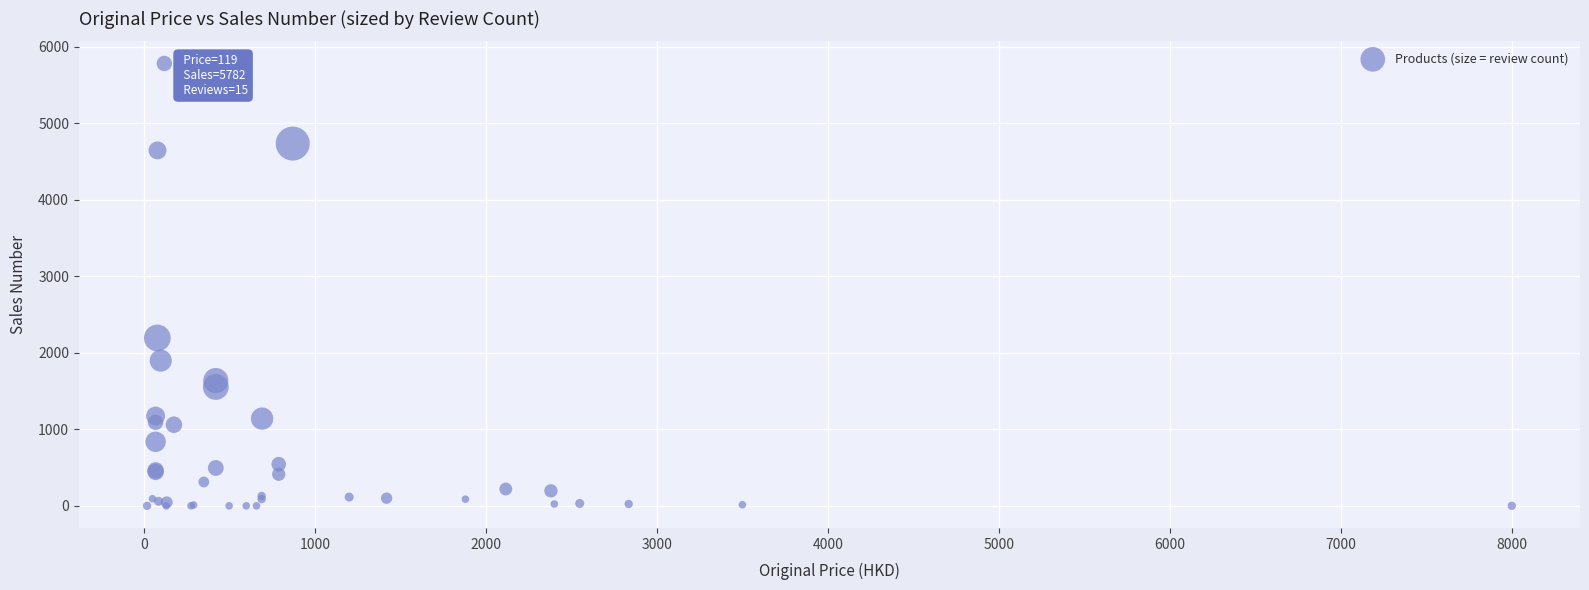

What Y value in the scatter plot is closest to 2891?

2194